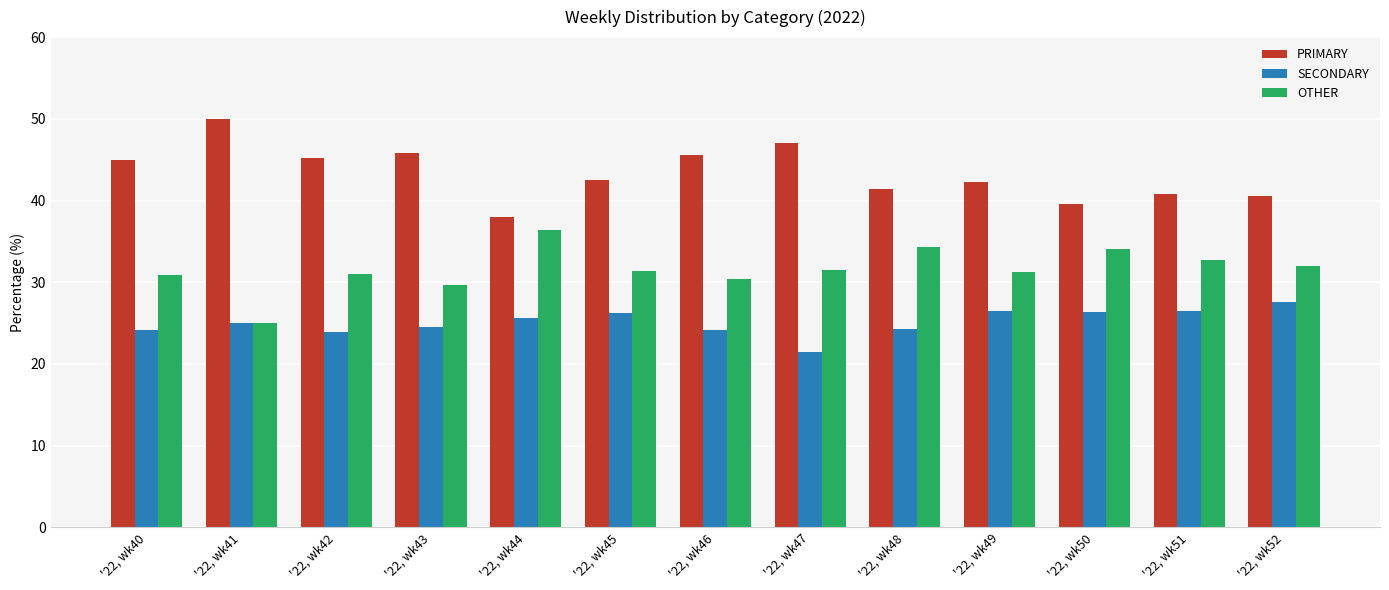

Is the value of PRIMARY at '22, wk41 greater than the value of OTHER at '22, wk49?

Yes